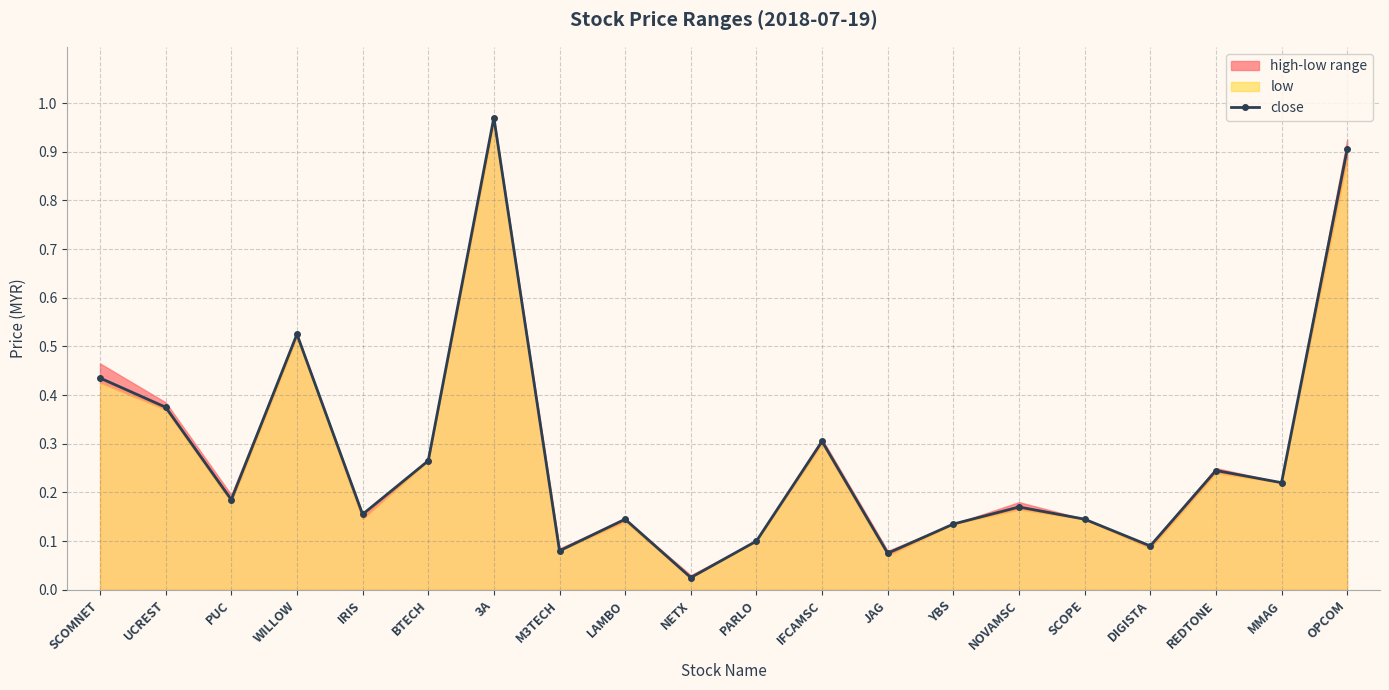

Reading left to right, transcribe all the data shown in this chart.

0.4	0.4	0.2	0.5	0.2	0.3	1.0	0.1	0.1	0.0	0.1	0.3	0.1	0.1	0.2	0.1	0.1	0.2	0.2	0.9